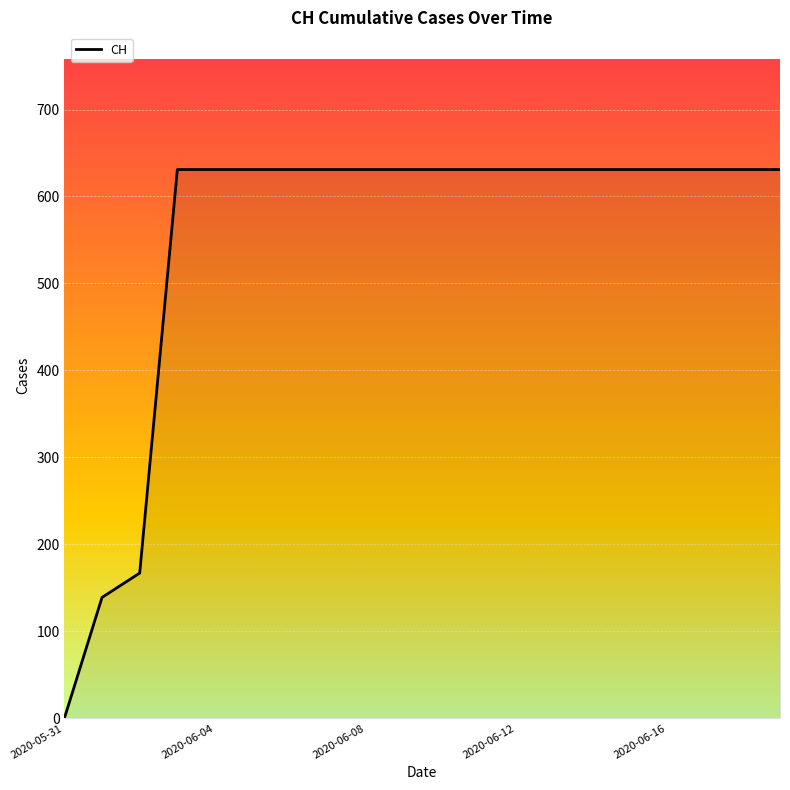

How many series are shown in this chart?

1